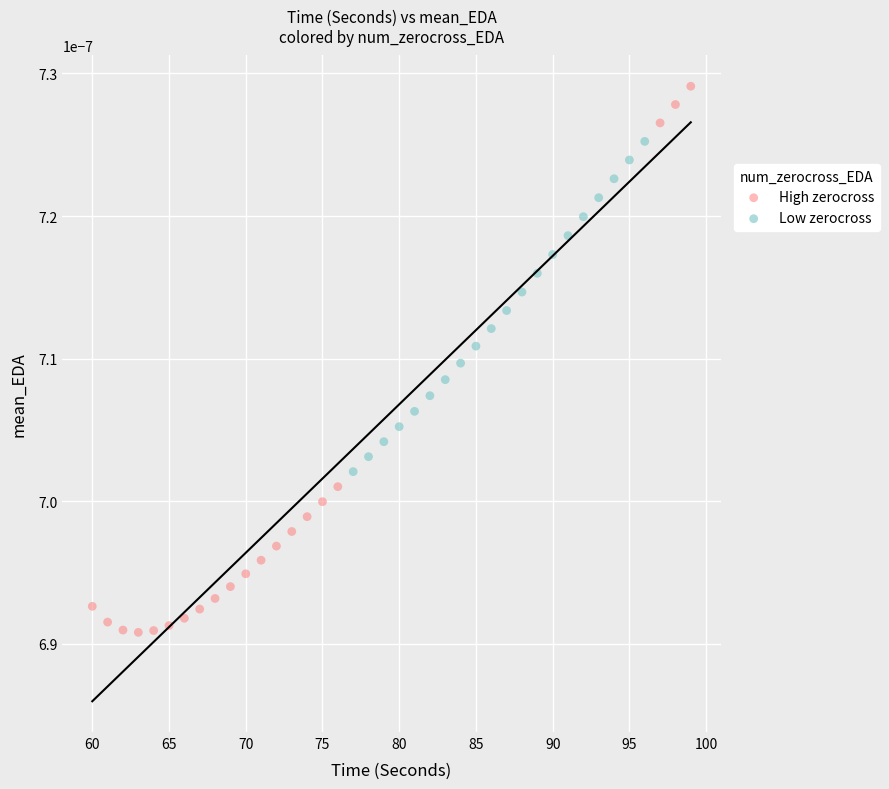

What are all the series names shown in the legend?

High zerocross, Low zerocross